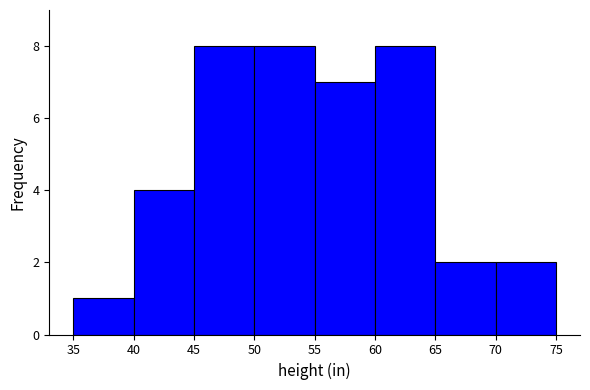

Reading left to right, transcribe this chart: for each bar, give the range it covers on the x-axis and its height. The values are not printed on the chart, so give them approximately, as read against the axis.

35 to 40: 1
40 to 45: 4
45 to 50: 8
50 to 55: 8
55 to 60: 7
60 to 65: 8
65 to 70: 2
70 to 75: 2